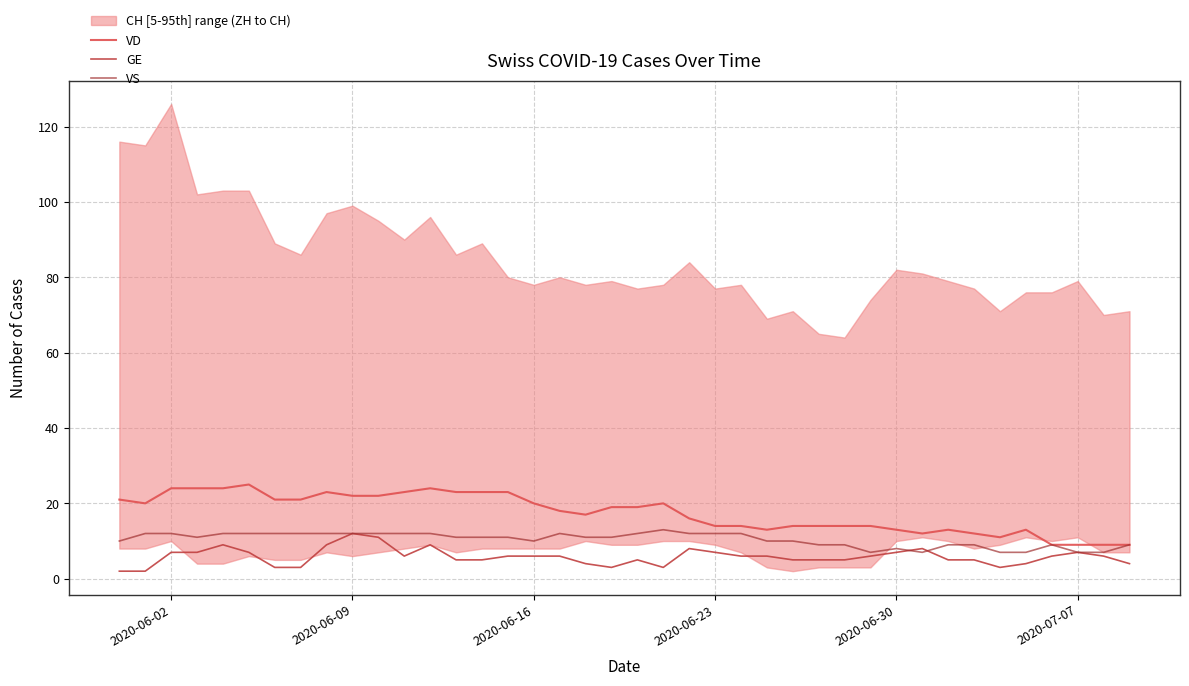

What is the smallest value displayed?

2